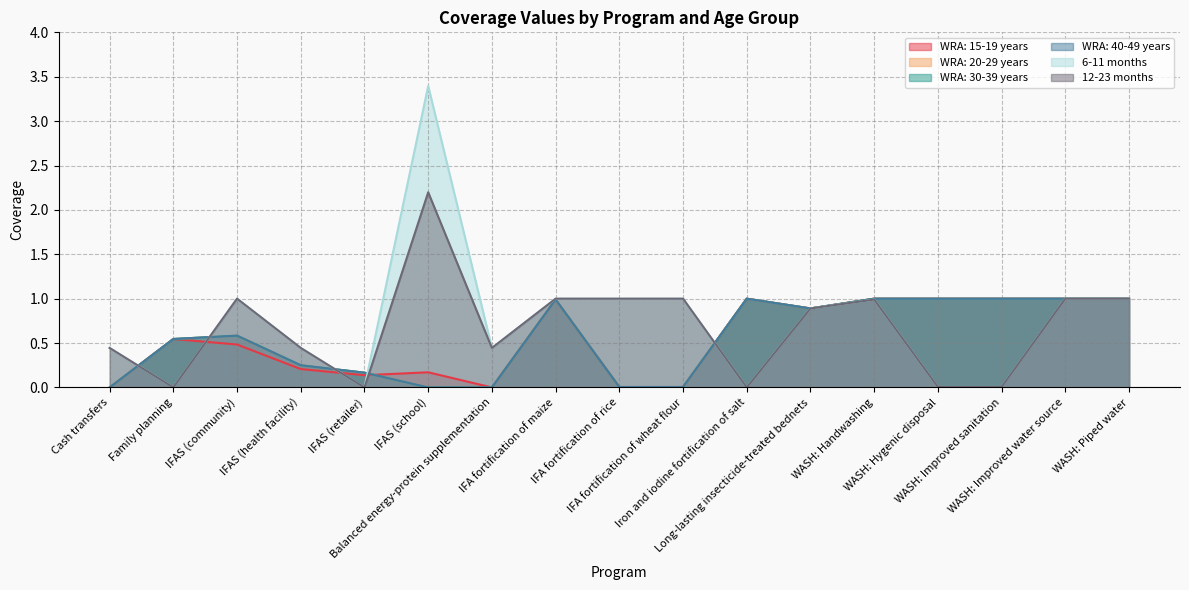

How many positive values does the WRA: 40-49 years series have?

14